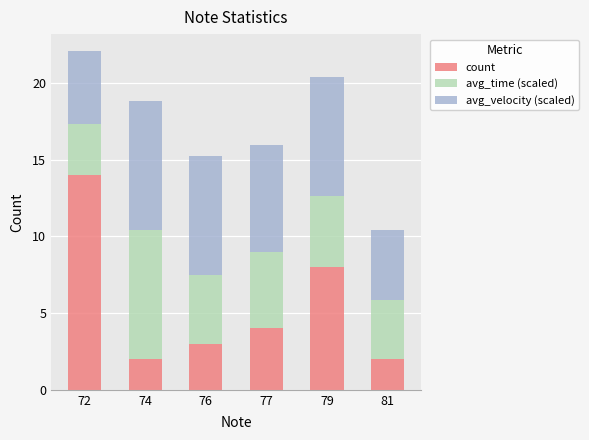

At which category is the sum across all series the highest?

72